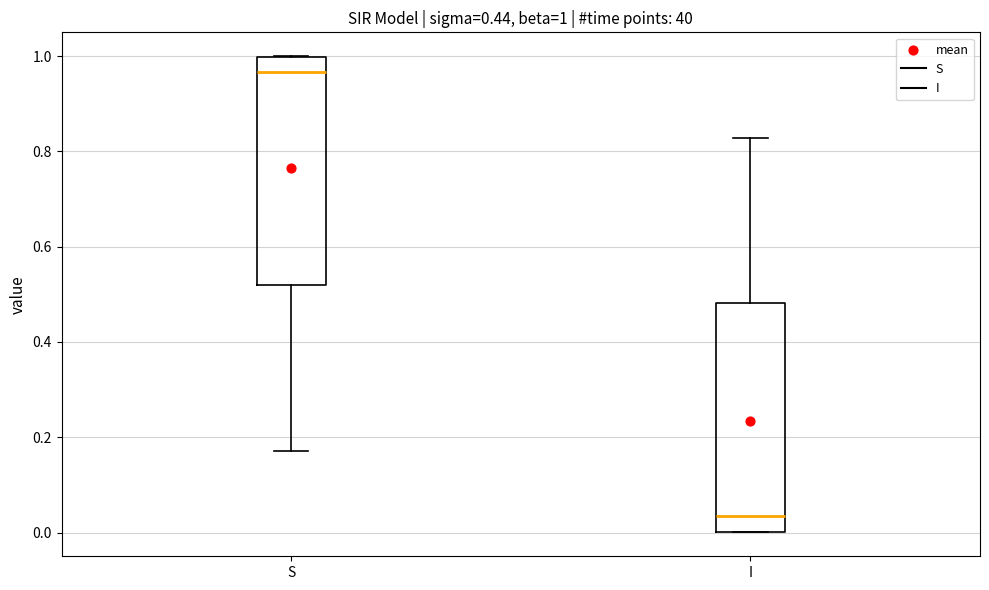

Which box has the highest median line?

S